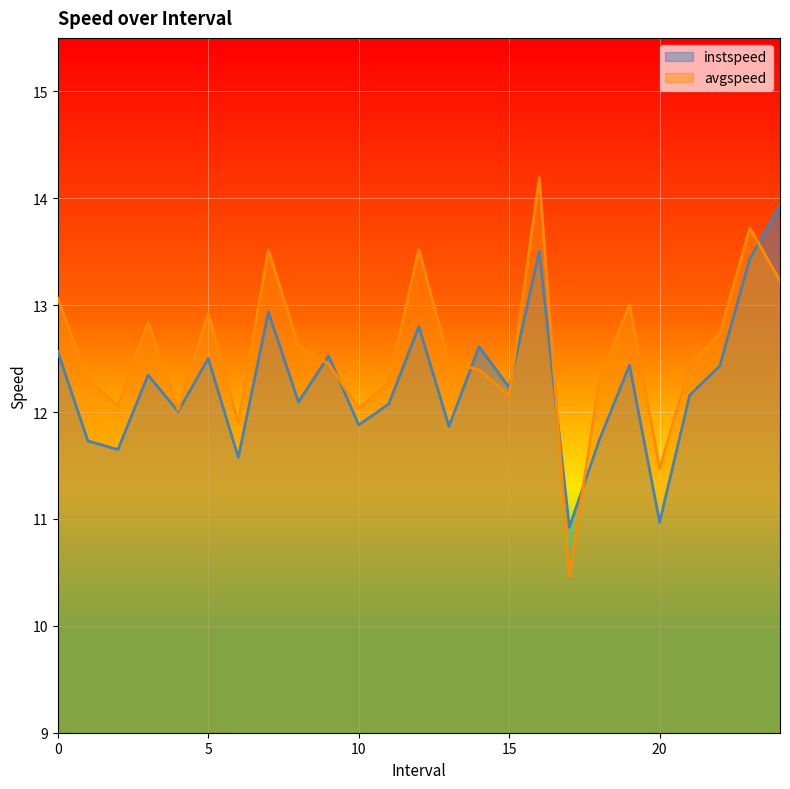

What is the average value of the instspeed series?

12.3